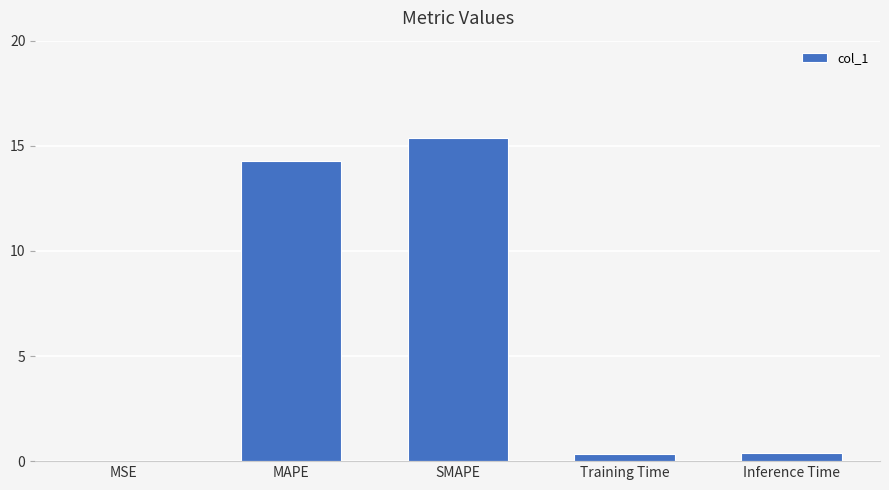

At which category does the chart reach its peak across all series?

SMAPE